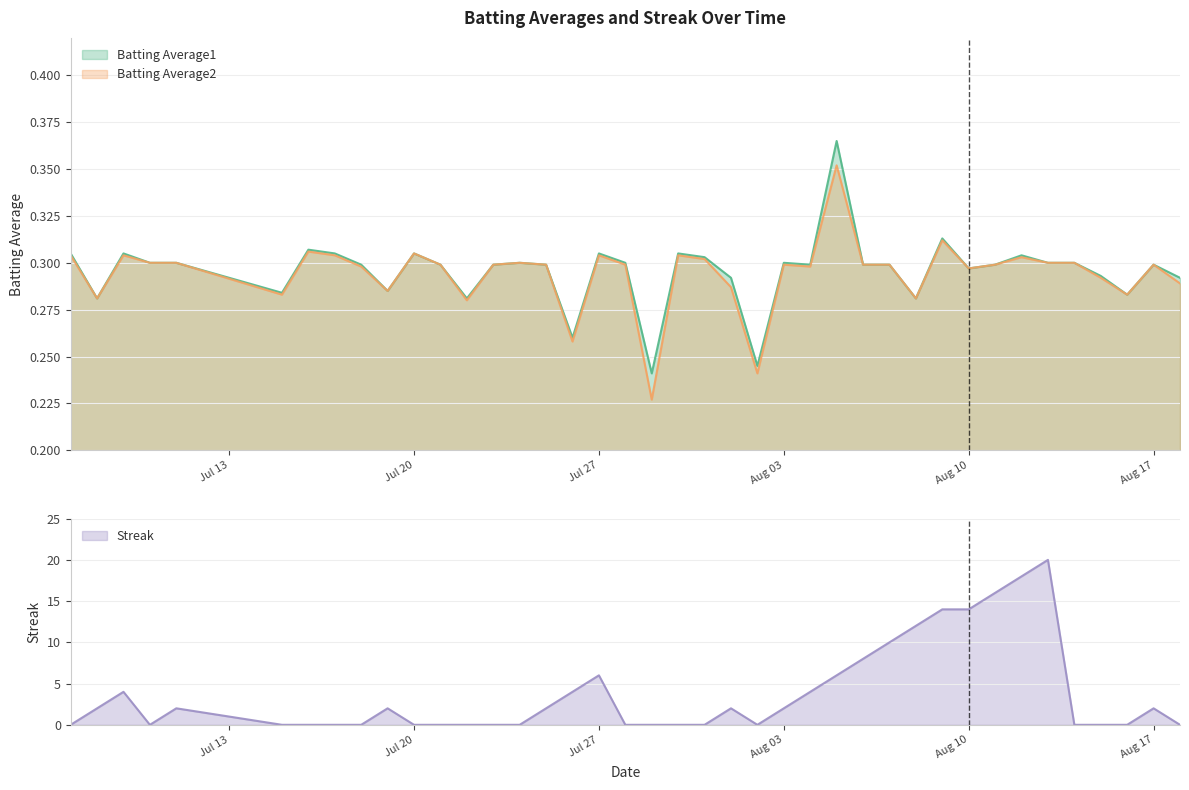

Between 2010-07-11 and 2010-08-10, which is larger?

2010-07-11